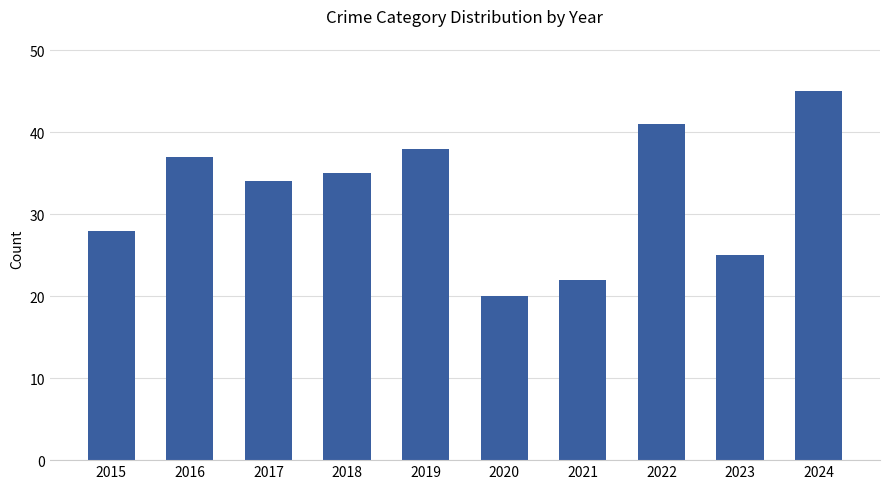

Reading left to right, transcribe all the data shown in this chart.

28	37	34	35	38	20	22	41	25	45